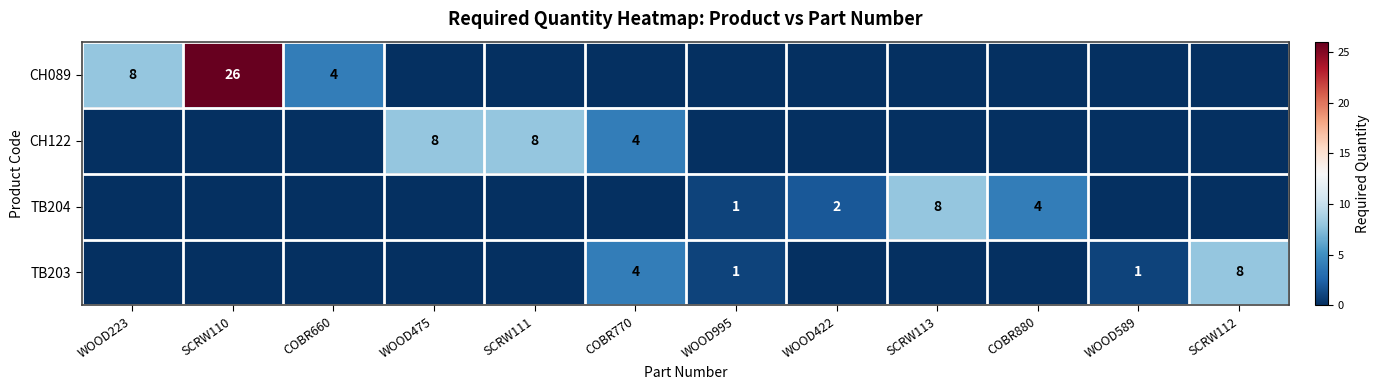

The TB203 series shows 8 at SCRW112. True or false?

True